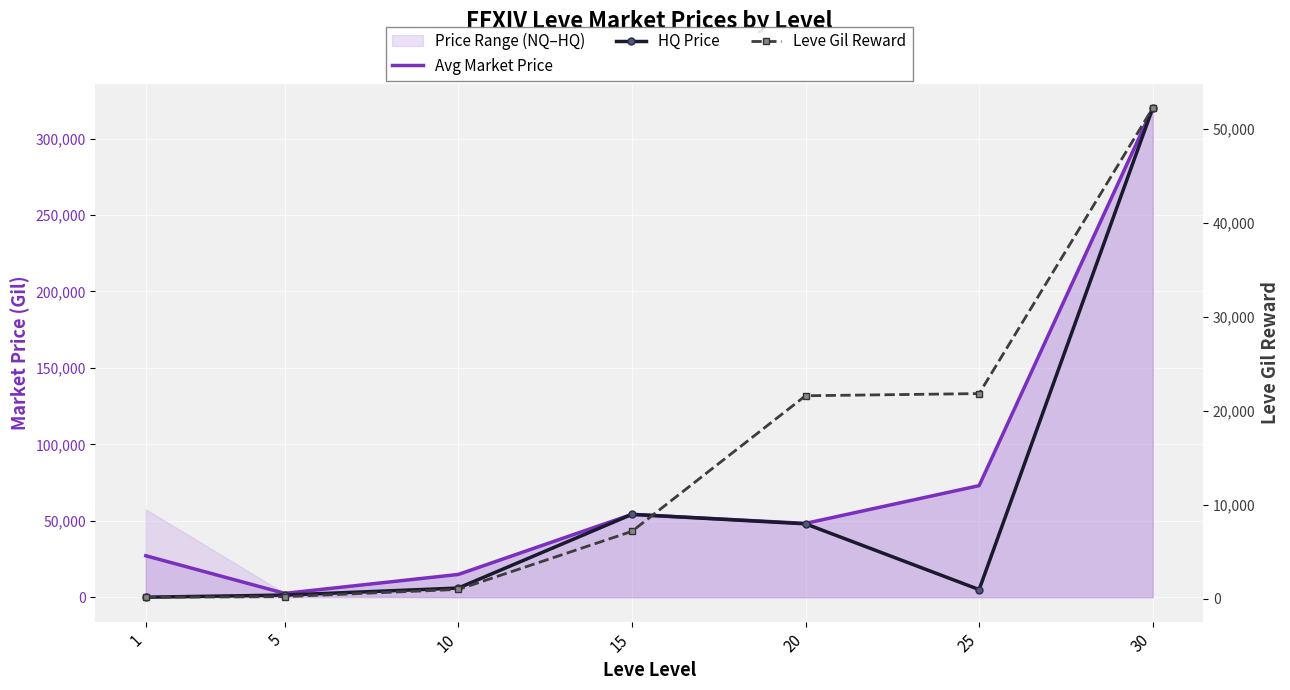

How many values in the HQ Price series exceed 6009?

3